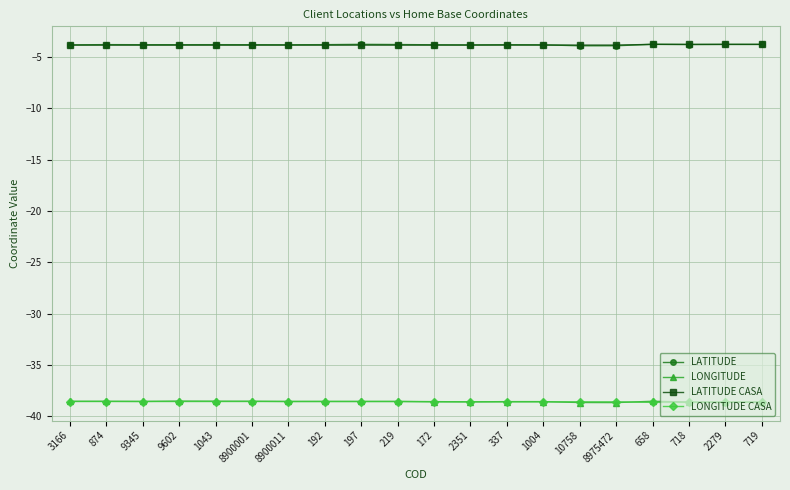

What is the label of the 12th point from the left?

2351